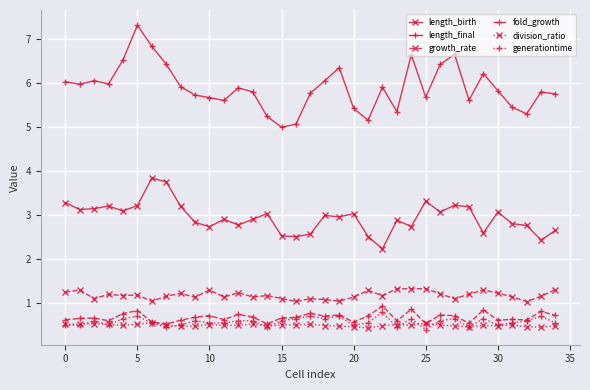

True or false: length_final and generationtime intersect in this chart.

False